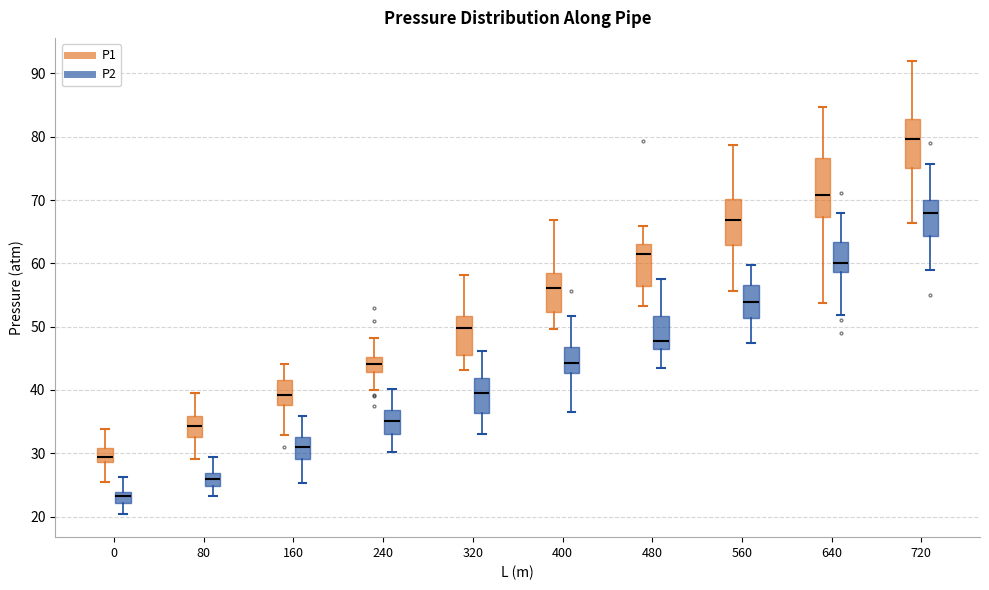

Which box is the tallest, from its lower edge to its upper edge?

640 (P1)